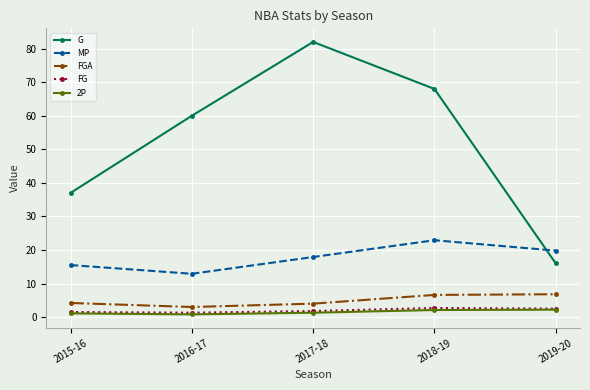

How many categories are shown in the chart?

5